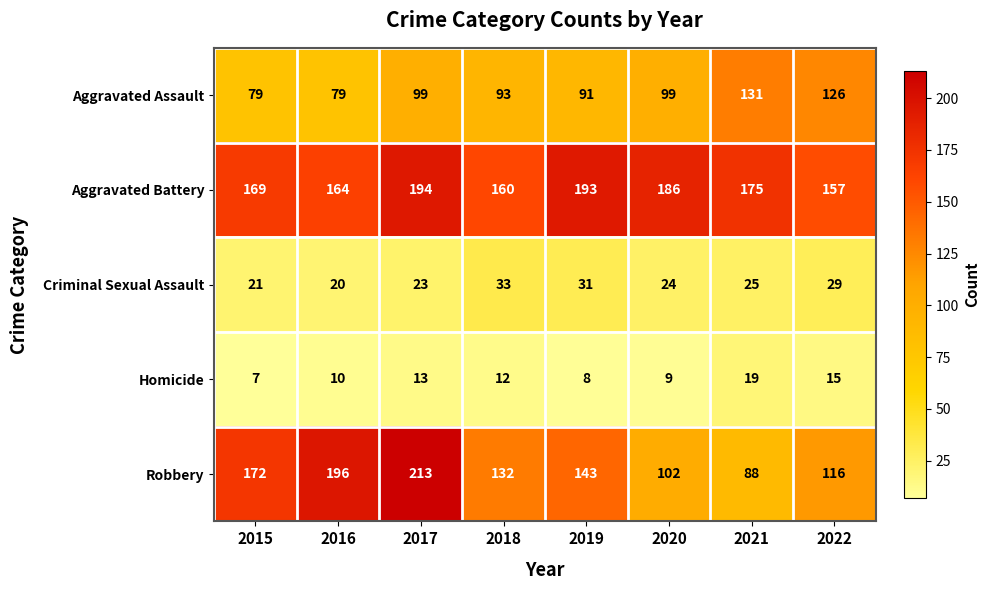

What is the total value across all series at 2015?

448